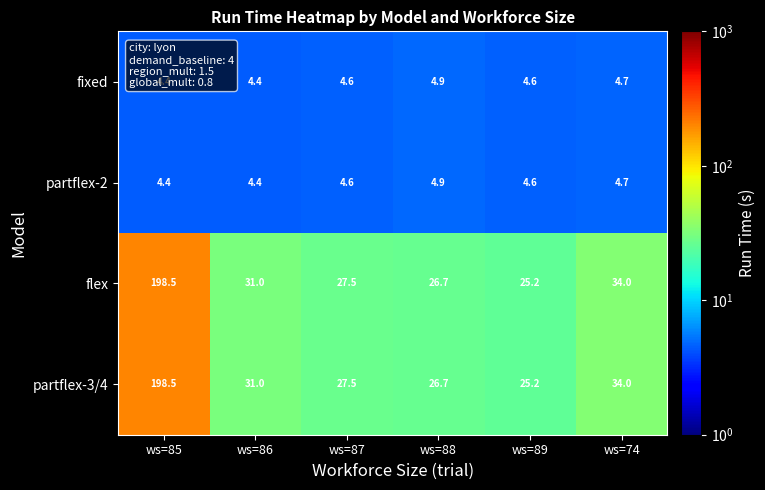

How many data points in partflex-3/4 are less than 31?

3